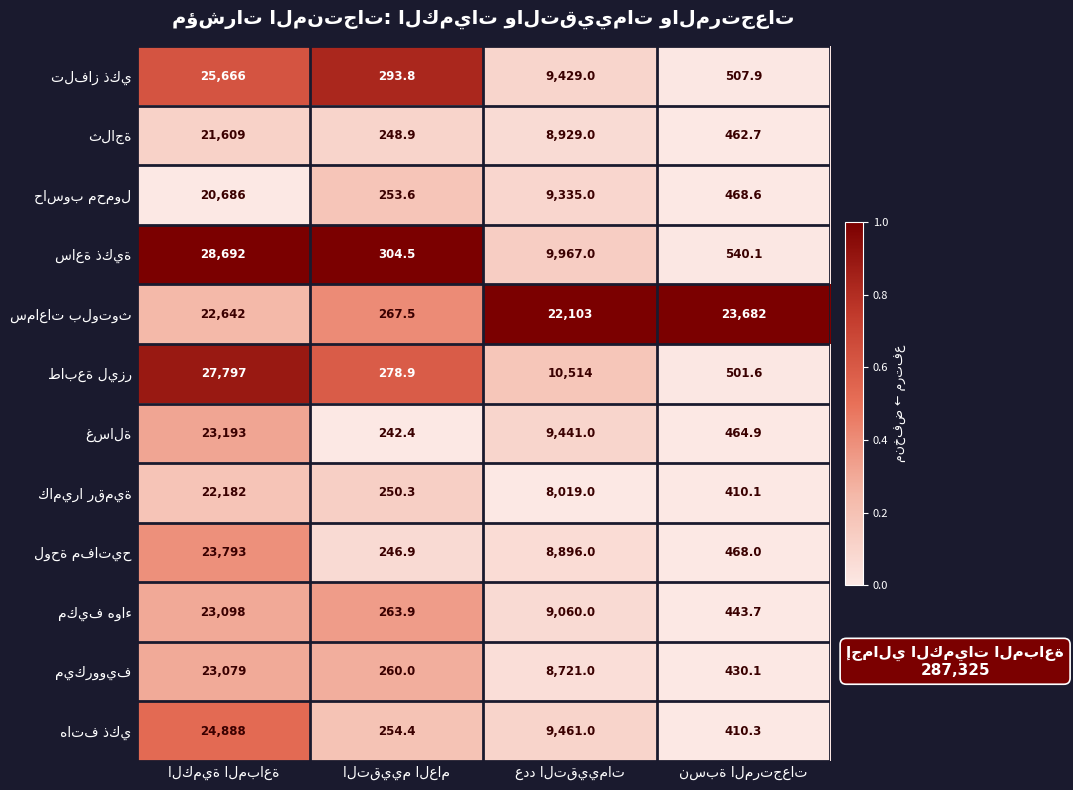

At how many categories does at least one series exceed 3839?

3